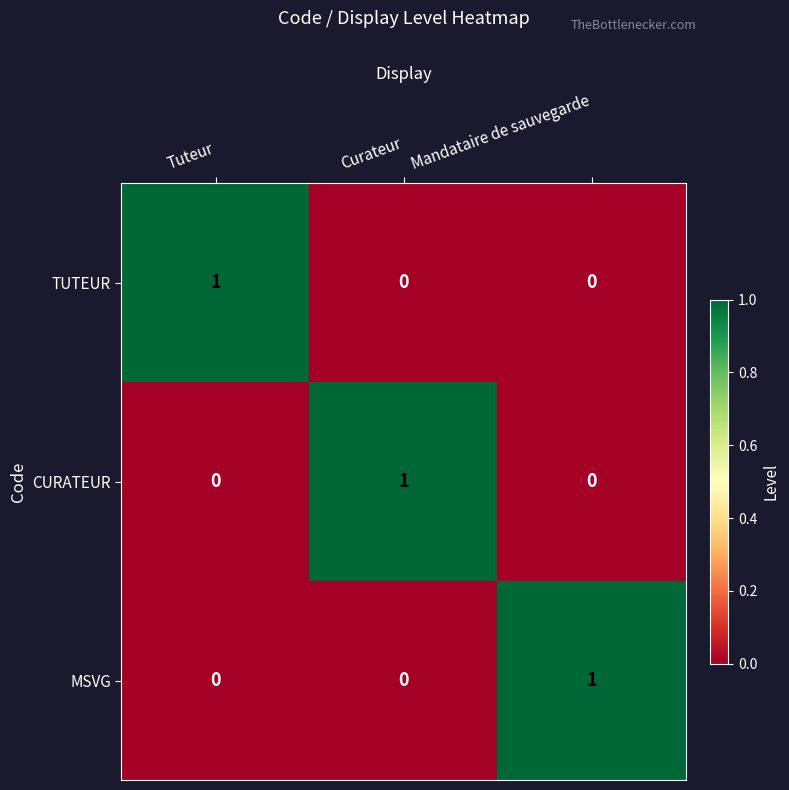

True or false: MSVG has a value of 2 at Mandataire de sauvegarde.

False